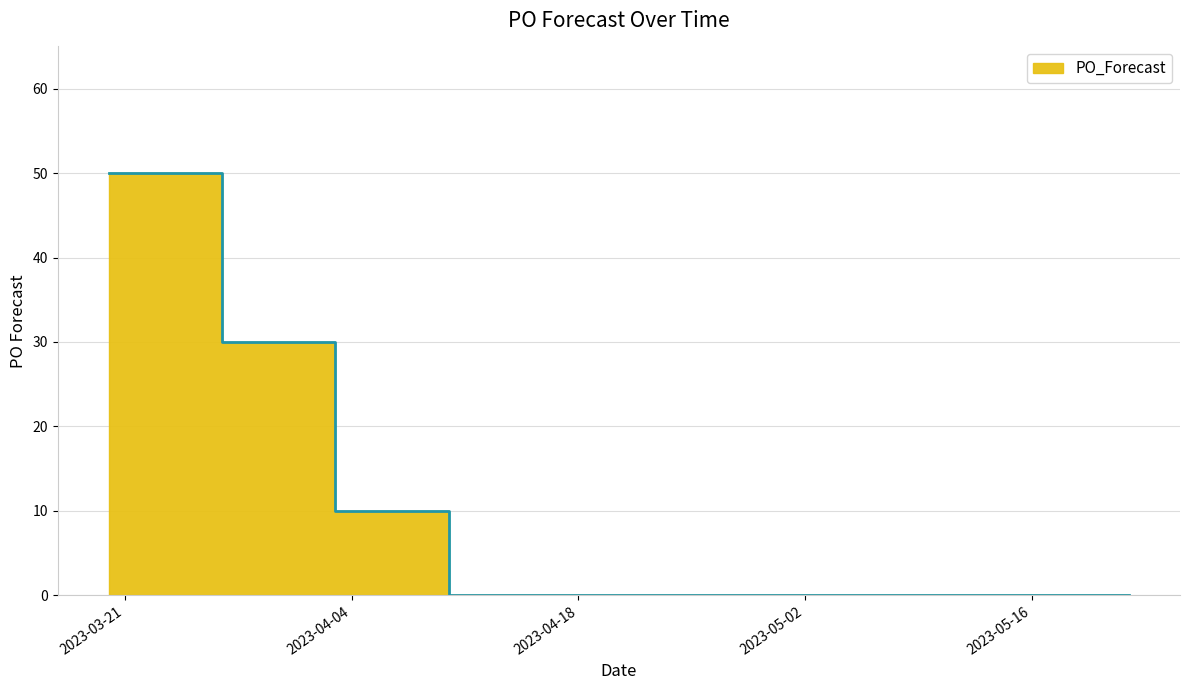

What is the maximum value shown in the chart?

50